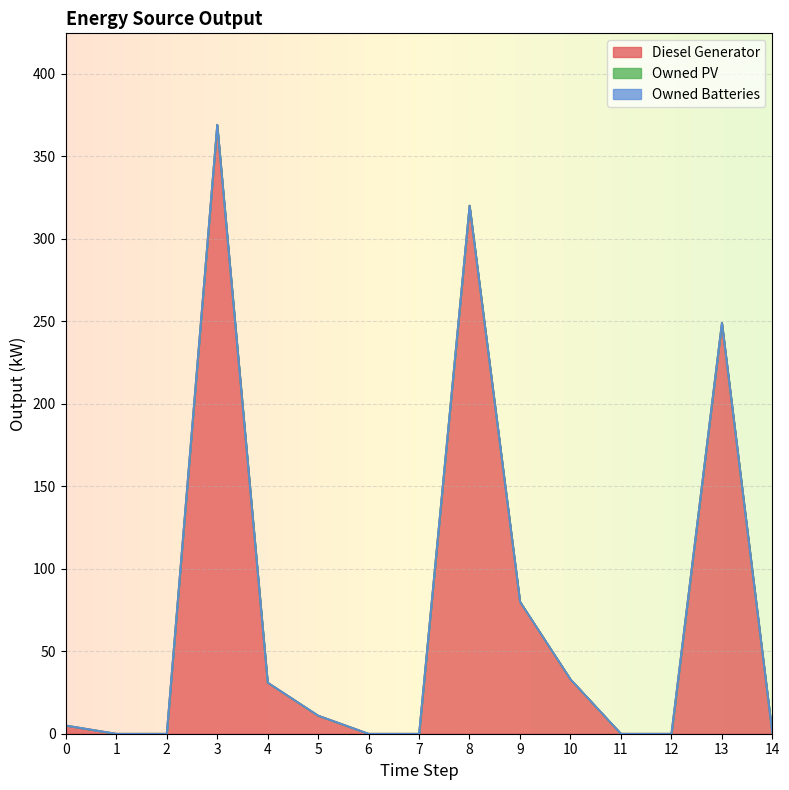

Between 3 and 12, which series saw the biggest shift?

Diesel Generator